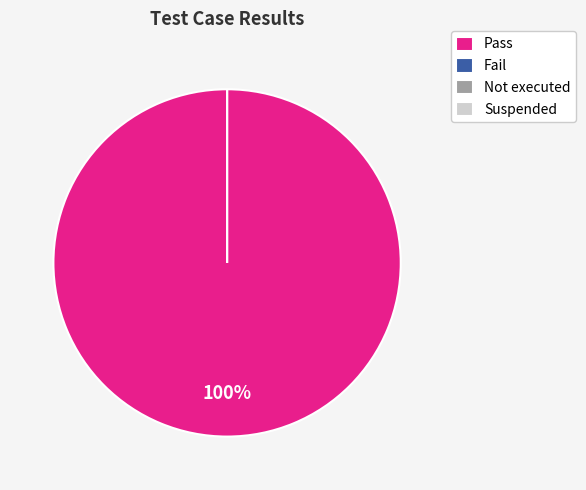

Count the number of slices in the pie.

4